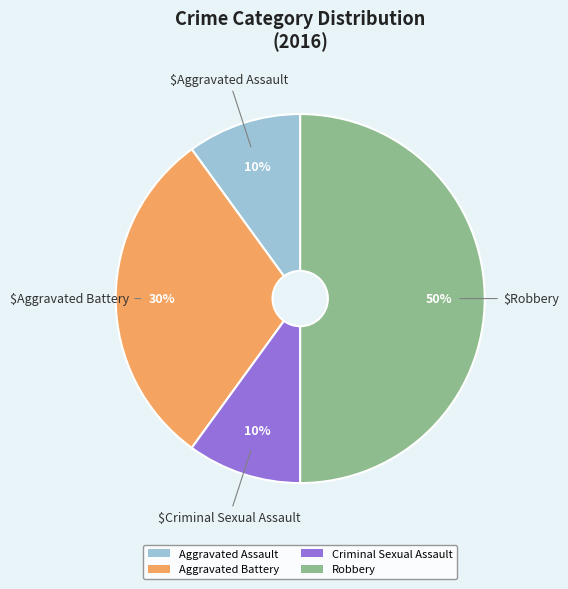

True or false: Robbery accounts for 36% of the total.

False